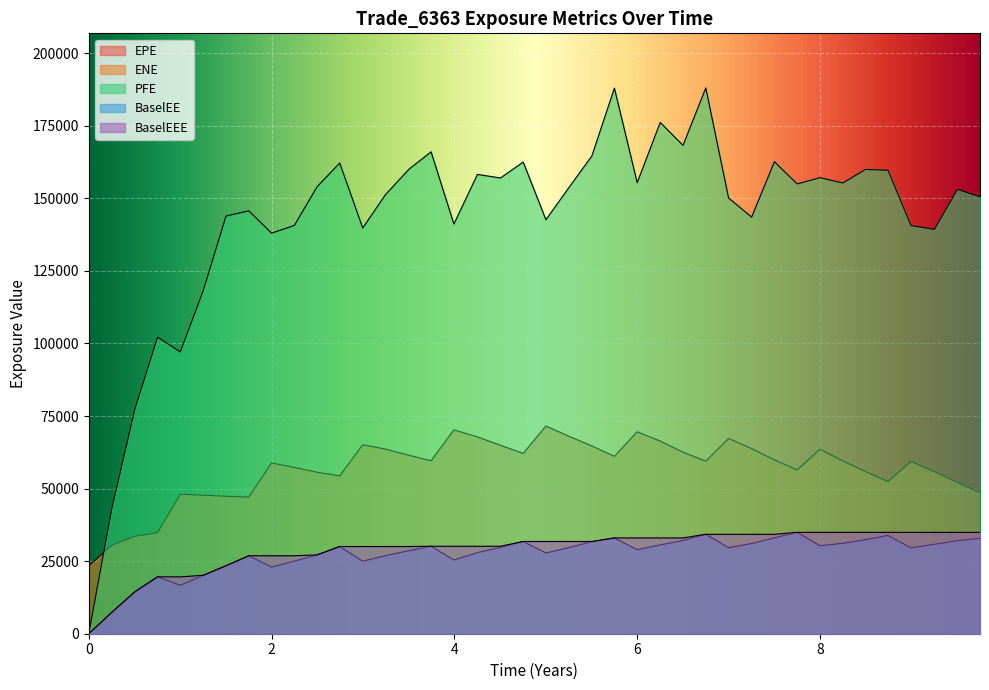

Reading left to right, what are all the values shown in this chart?

EPE: 0=0.0	0.252055=0.3	0.50411=0.5	0.752751=0.8	1.00138=1.0	1.25275=1.3	1.50138=1.5	1.75068=1.8	2.0=2.0	2.24932=2.2	2.49863=2.5	2.74521=2.7	2.99726=3.0	3.24658=3.2	3.50411=3.5	3.74521=3.7	3.99452=4.0	4.25205=4.3	4.50411=4.5	4.75275=4.8	5.00138=5.0	5.25275=5.3	5.50412=5.5	5.75068=5.8	6.0=6.0	6.25205=6.3	6.50137=6.5	6.75068=6.8	7.0=7.0	7.25205=7.3	7.50137=7.5	7.75068=7.8	8.0=8.0	8.24932=8.2	8.49863=8.5	8.74455=8.7	8.99592=9.0	9.25275=9.3	9.50412=9.5	9.75068=9.8
ENE: 0=23394.0	0.252055=30502.0	0.50411=33561.3	0.752751=34825.7	1.00138=48062.1	1.25275=47714.6	1.50138=47359.9	1.75068=47059.8	2.0=58836.9	2.24932=57297.1	2.49863=55627.9	2.74521=54380.7	2.99726=65114.6	3.24658=63624.0	3.50411=61457.6	3.74521=59605.2	3.99452=70246.5	4.25205=67815.2	4.50411=64928.2	4.75275=62130.3	5.00138=71564.7	5.25275=68036.5	5.50412=64689.0	5.75068=61111.9	6.0=69579.8	6.25205=66352.1	6.50137=62534.2	6.75068=59461.9	7.0=67258.5	7.25205=63783.9	7.50137=59877.8	7.75068=56425.2	8.0=63542.1	8.24932=59543.1	8.49863=55821.9	8.74455=52422.9	8.99592=59343.8	9.25275=55775.4	9.50412=52109.2	9.75068=48535.6
PFE: 0=0.0	0.252055=43109.5	0.50411=77368.6	0.752751=102174.0	1.00138=97078.6	1.25275=118268.0	1.50138=143889.0	1.75068=145693.0	2.0=138000.0	2.24932=140668.0	2.49863=154022.0	2.74521=162153.0	2.99726=139774.0	3.24658=151298.0	3.50411=160059.0	3.74521=166011.0	3.99452=141135.0	4.25205=158241.0	4.50411=157007.0	4.75275=162499.0	5.00138=142620.0	5.25275=153699.0	5.50412=164593.0	5.75068=187961.0	6.0=155389.0	6.25205=176135.0	6.50137=168257.0	6.75068=188034.0	7.0=150115.0	7.25205=143512.0	7.50137=162604.0	7.75068=154954.0	8.0=157107.0	8.24932=155282.0	8.49863=159950.0	8.74455=159666.0	8.99592=140608.0	9.25275=139302.0	9.50412=153070.0	9.75068=150524.0
BaselEE: 0=0.0	0.252055=7363.6	0.50411=14416.5	0.752751=19589.3	1.00138=16675.4	1.25275=20130.3	1.50138=23410.0	1.75068=26856.6	2.0=22964.5	2.24932=25035.7	2.49863=27153.5	2.74521=30040.1	2.99726=24984.3	3.24658=26911.2	3.50411=28634.7	3.74521=30131.2	3.99452=25399.7	4.25205=27950.0	4.50411=29745.9	4.75275=31771.6	5.00138=27814.1	5.25275=29690.7	5.50412=31701.2	5.75068=33002.2	6.0=28964.7	6.25205=30599.3	6.50137=32128.7	6.75068=34251.8	7.0=29637.3	7.25205=31082.1	7.50137=33050.4	7.75068=34925.8	8.0=30325.8	8.24932=31149.0	8.49863=32417.5	8.74455=33848.9	8.99592=29579.0	9.25275=30815.8	9.50412=32062.7	9.75068=32859.4
BaselEEE: 0=0.0	0.252055=7363.6	0.50411=14416.5	0.752751=19589.3	1.00138=19589.3	1.25275=20130.3	1.50138=23410.0	1.75068=26856.6	2.0=26856.6	2.24932=26856.6	2.49863=27153.5	2.74521=30040.1	2.99726=30040.1	3.24658=30040.1	3.50411=30040.1	3.74521=30131.2	3.99452=30131.2	4.25205=30131.2	4.50411=30131.2	4.75275=31771.6	5.00138=31771.6	5.25275=31771.6	5.50412=31771.6	5.75068=33002.2	6.0=33002.2	6.25205=33002.2	6.50137=33002.2	6.75068=34251.8	7.0=34251.8	7.25205=34251.8	7.50137=34251.8	7.75068=34925.8	8.0=34925.8	8.24932=34925.8	8.49863=34925.8	8.74455=34925.8	8.99592=34925.8	9.25275=34925.8	9.50412=34925.8	9.75068=34925.8